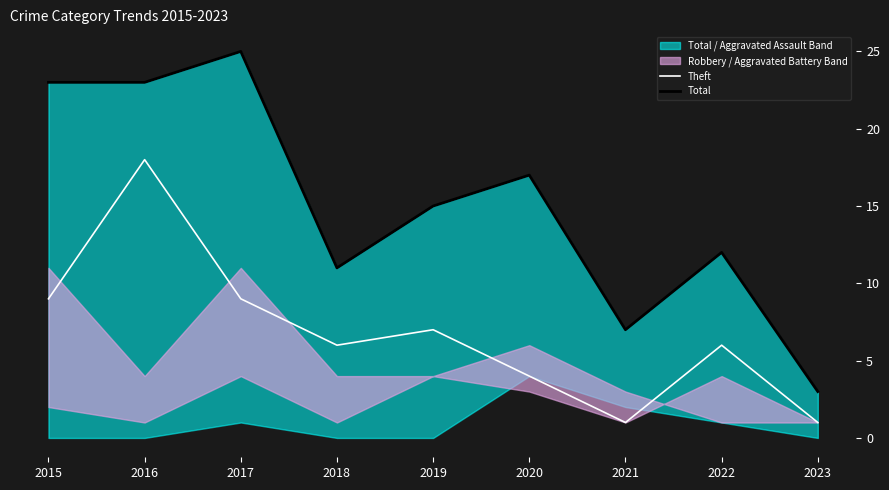

At how many categories does at least one series exceed 7?

7